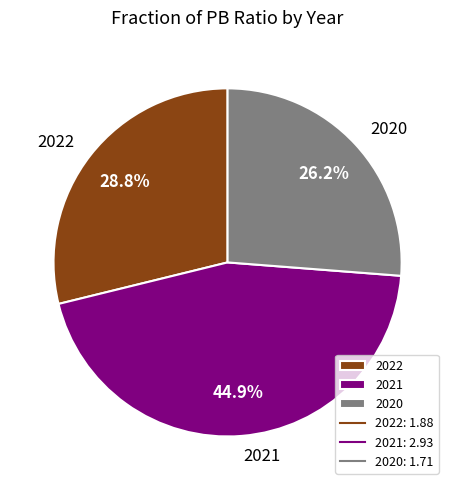

To the nearest percent, what is the difference between the largest and smallest slice percentages?

19%